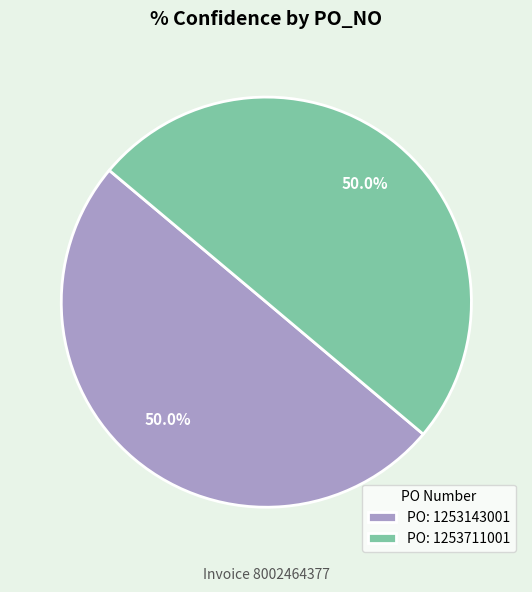

What is the total percentage of PO: 1253711001 and PO: 1253143001?

100.0%